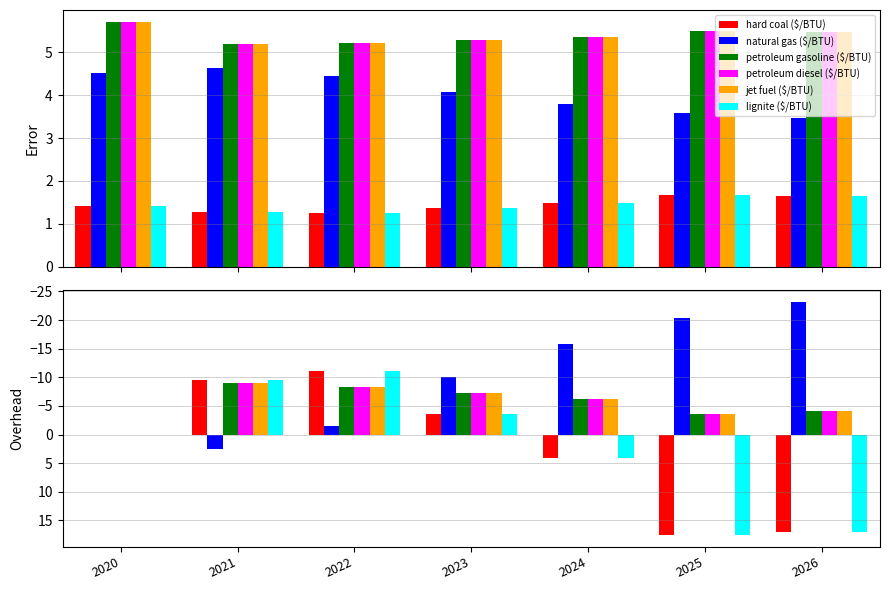

Reading right to left, extract all data points from this chart.

hard coal ($/BTU): 2026=16.9	2025=17.5	2024=4.2	2023=-3.7	2022=-11.2	2021=-9.5	2020=0.0
natural gas ($/BTU): 2026=-23.2	2025=-20.4	2024=-15.8	2023=-10.0	2022=-1.4	2021=2.4	2020=0.0
petroleum gasoline ($/BTU): 2026=-4.1	2025=-3.7	2024=-6.3	2023=-7.2	2022=-8.4	2021=-9.0	2020=0.0
petroleum diesel ($/BTU): 2026=-4.1	2025=-3.7	2024=-6.3	2023=-7.2	2022=-8.4	2021=-9.0	2020=0.0
jet fuel ($/BTU): 2026=-4.1	2025=-3.7	2024=-6.3	2023=-7.2	2022=-8.4	2021=-9.0	2020=0.0
lignite ($/BTU): 2026=16.9	2025=17.5	2024=4.2	2023=-3.7	2022=-11.2	2021=-9.5	2020=0.0